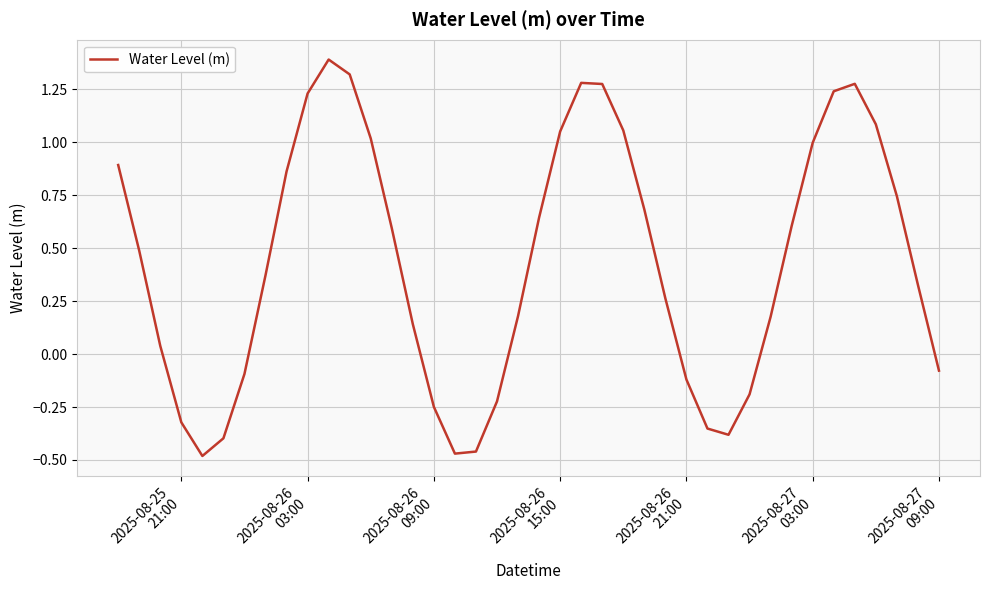

How many values are above zero?

27